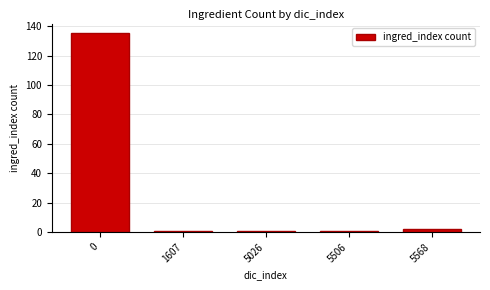

The chart shows a value of 1 at 1607. True or false?

True